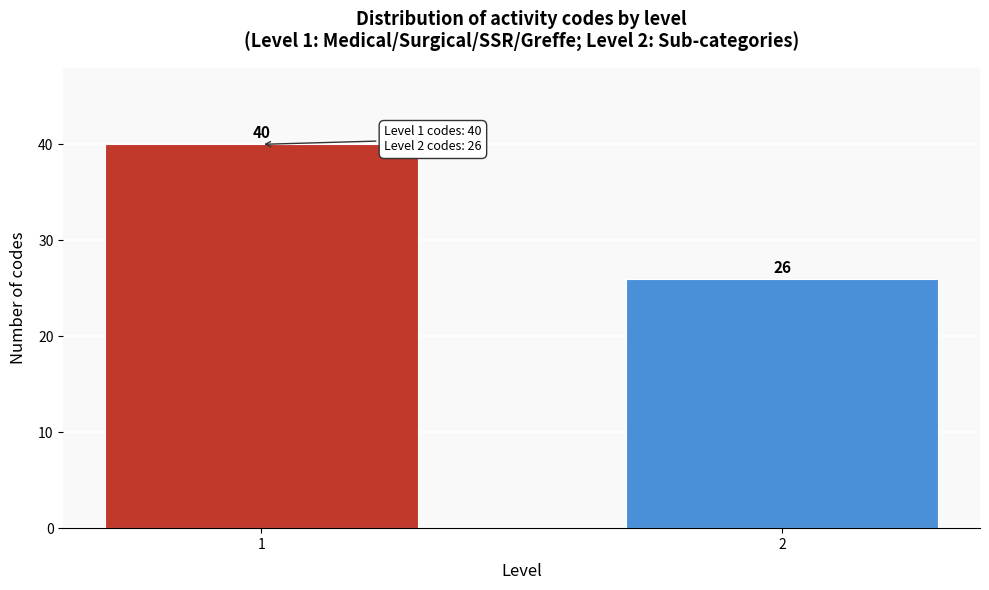

Reading left to right, extract all data points from this chart.

1=40	2=26